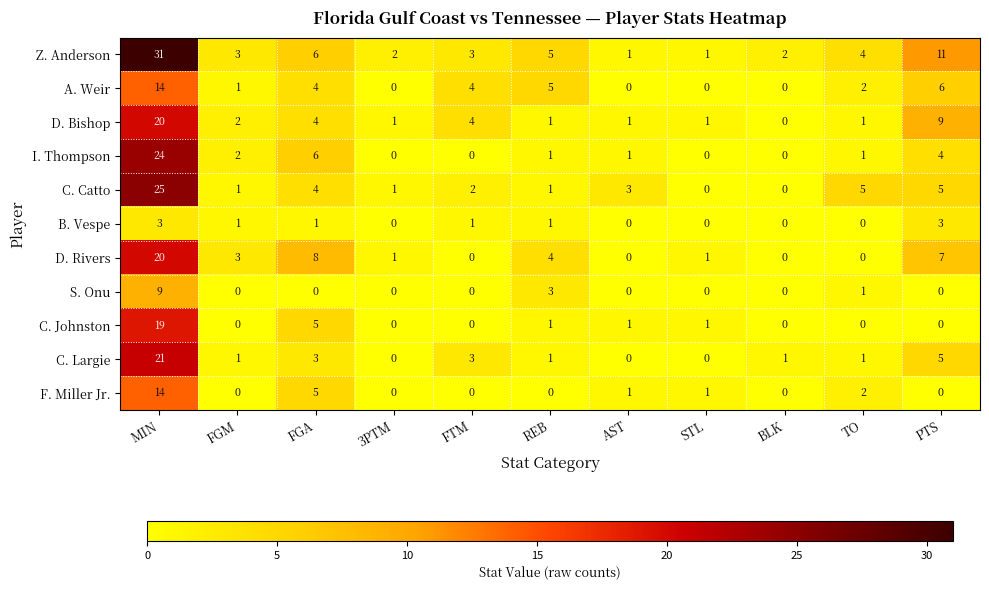

How many distinct data groups are displayed?

11